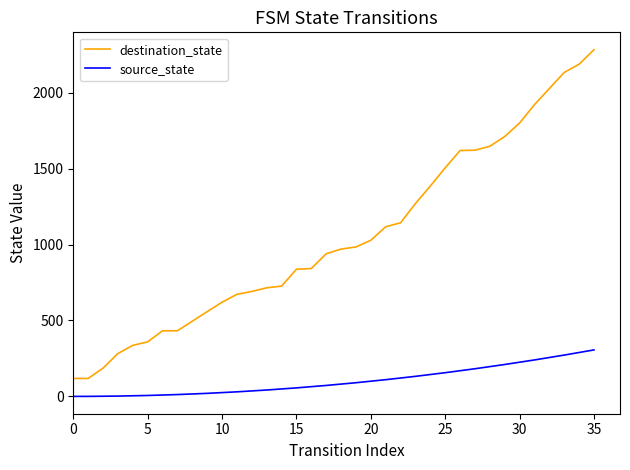

True or false: source_state and destination_state intersect in this chart.

False